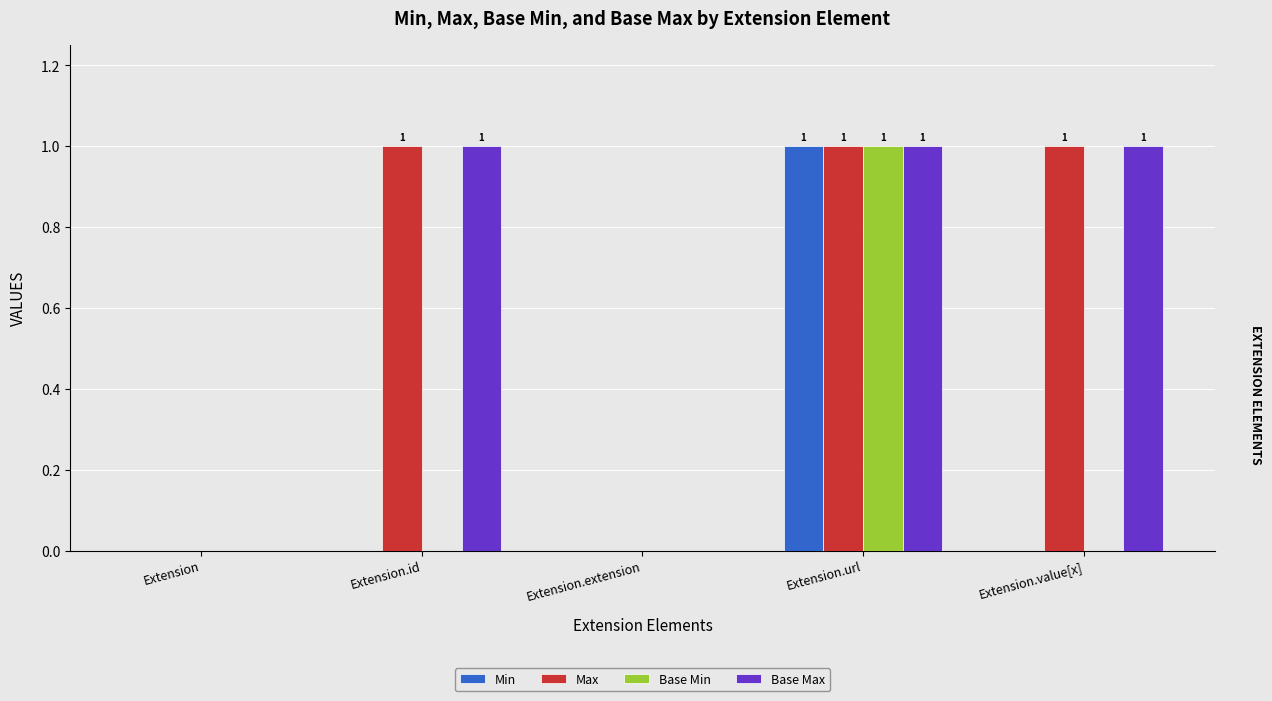

What are all the series names shown in the legend?

Min, Max, Base Min, Base Max